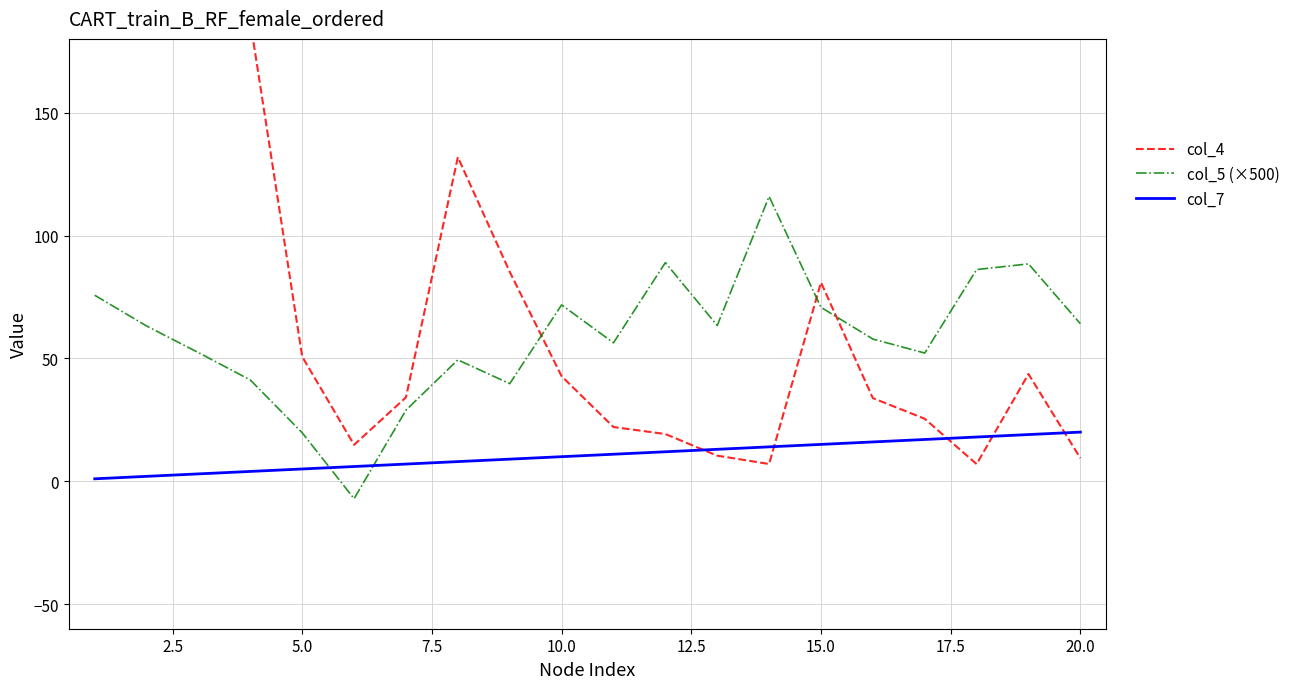

What are all the series names shown in the legend?

col_4, col_5 (×500), col_7